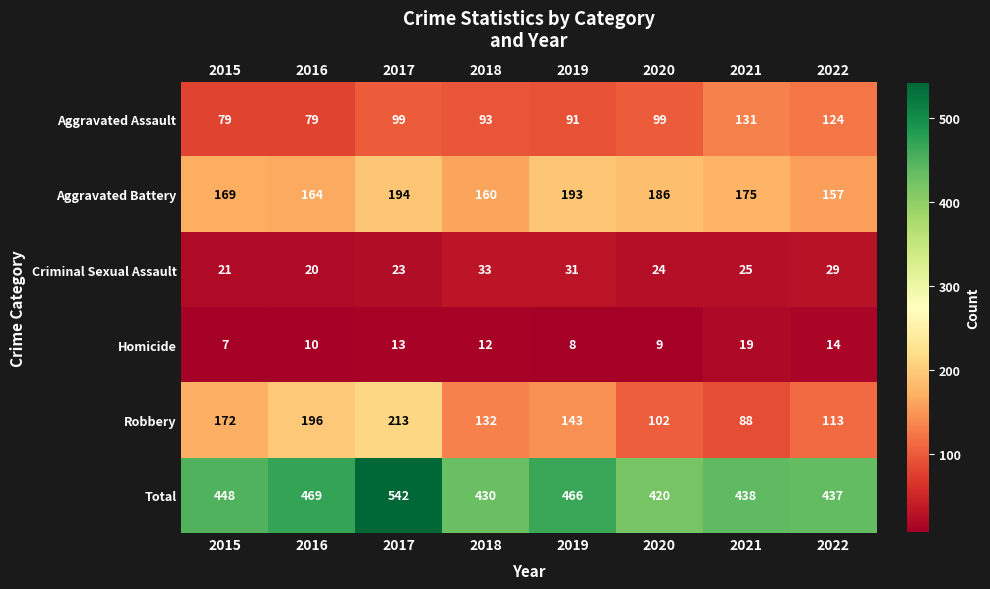

Is the value of Robbery at 2015 greater than the value of Aggravated Assault at 2016?

Yes